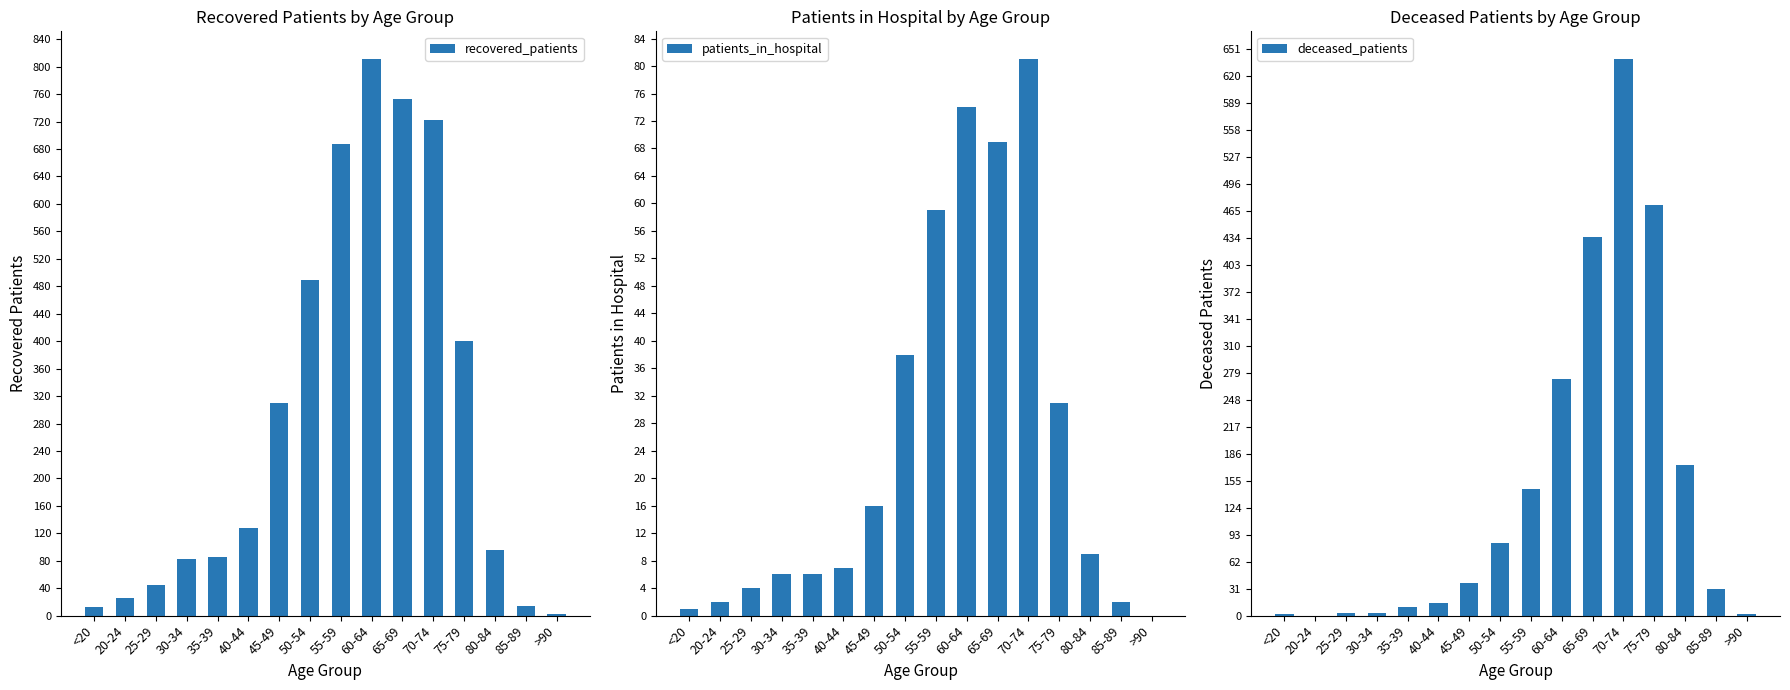

How many data points in patients_in_hospital are less than 9?

8